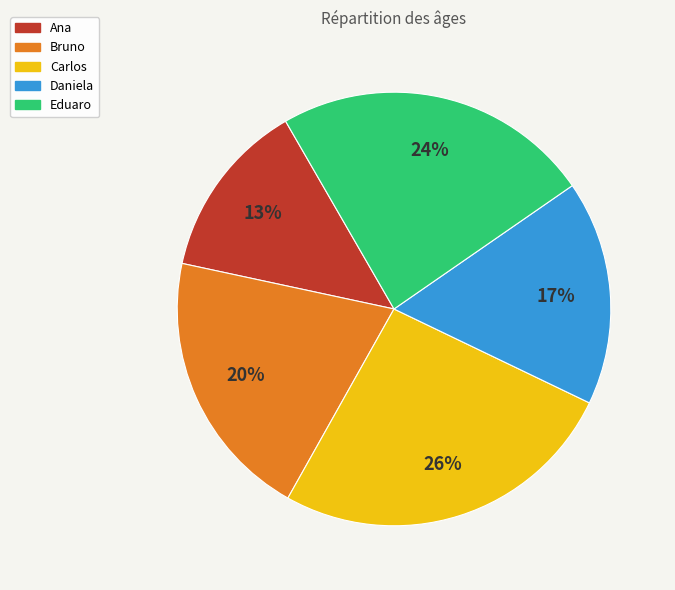

What percentage is the Daniela slice, to the nearest percent?

17%